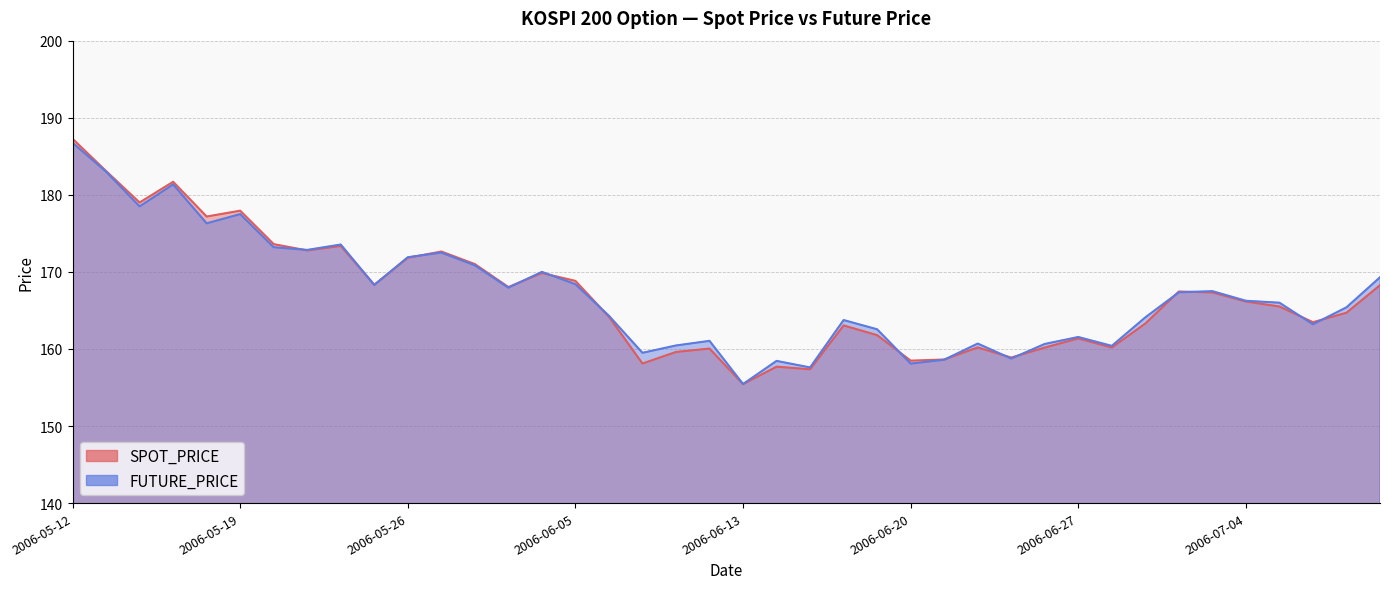

Does the chart display data point markers on the line(s)?

No